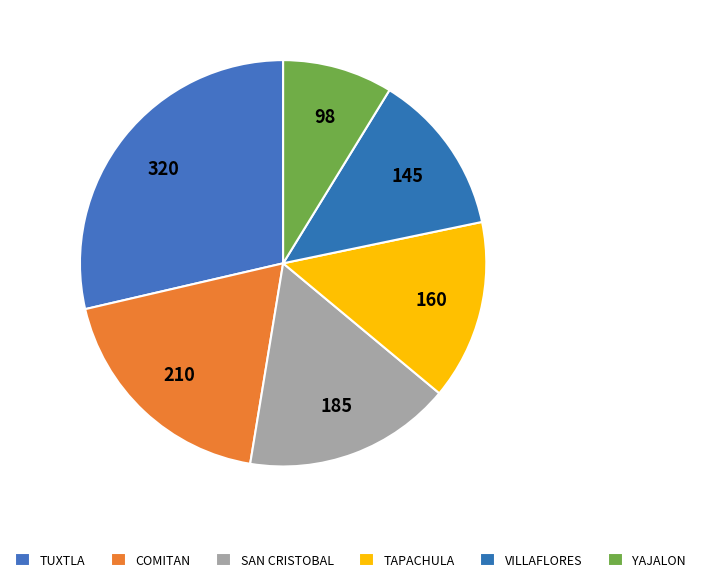

How many slices are in this pie chart?

6